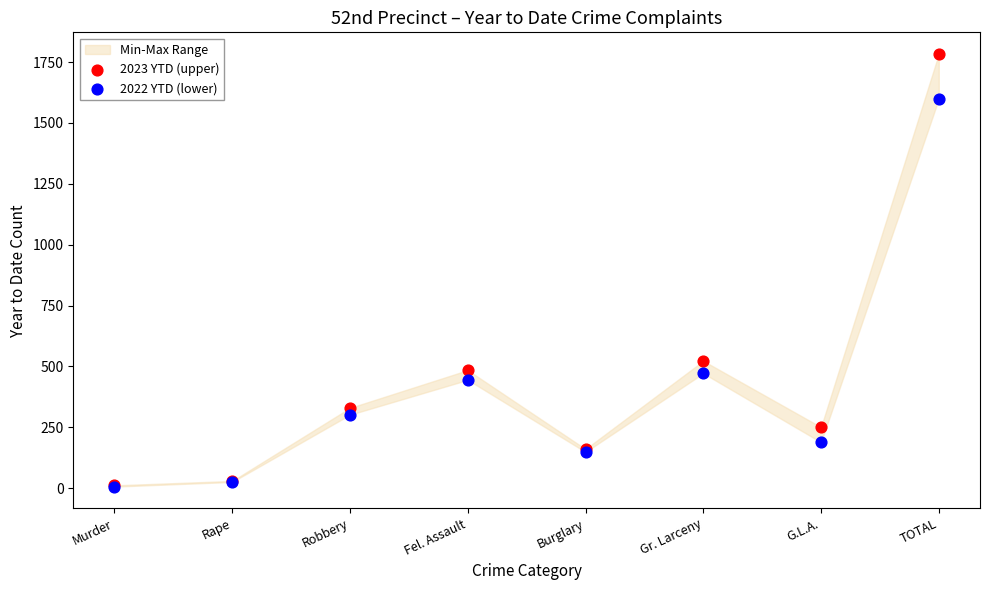

In the 2022 YTD (lower) series, what Y value is closest to 803?

472